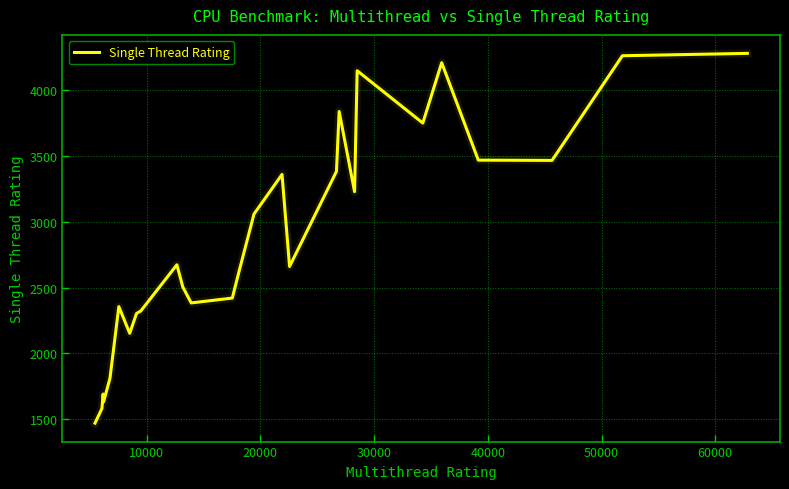

What is the difference between the maximum and minimum values?

2812